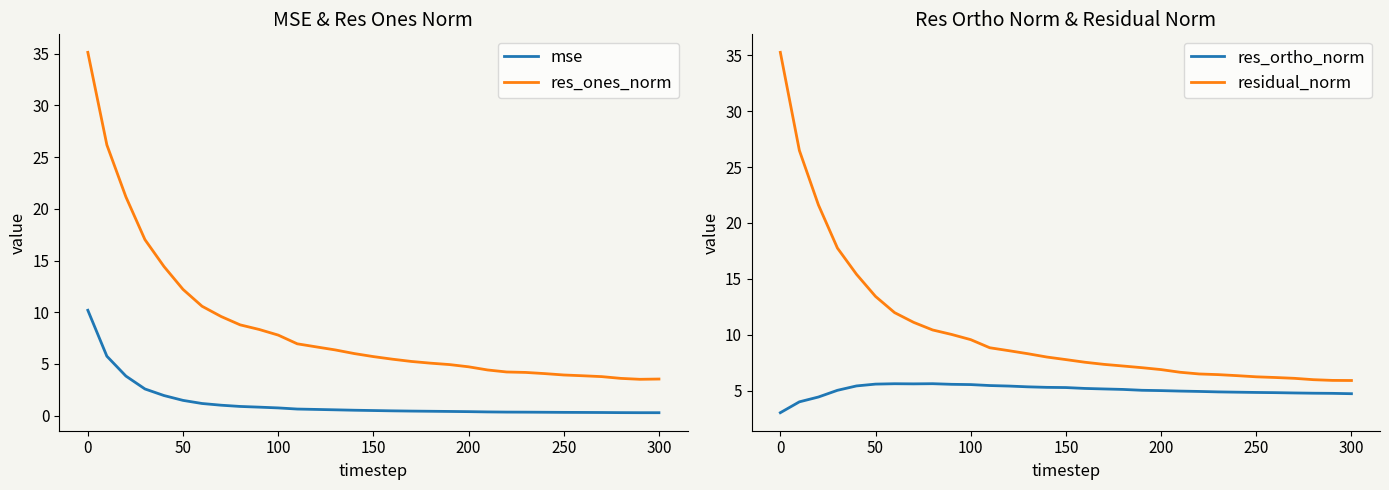

What is the value of the res_ortho_norm point at the 2nd from the left?

4.0